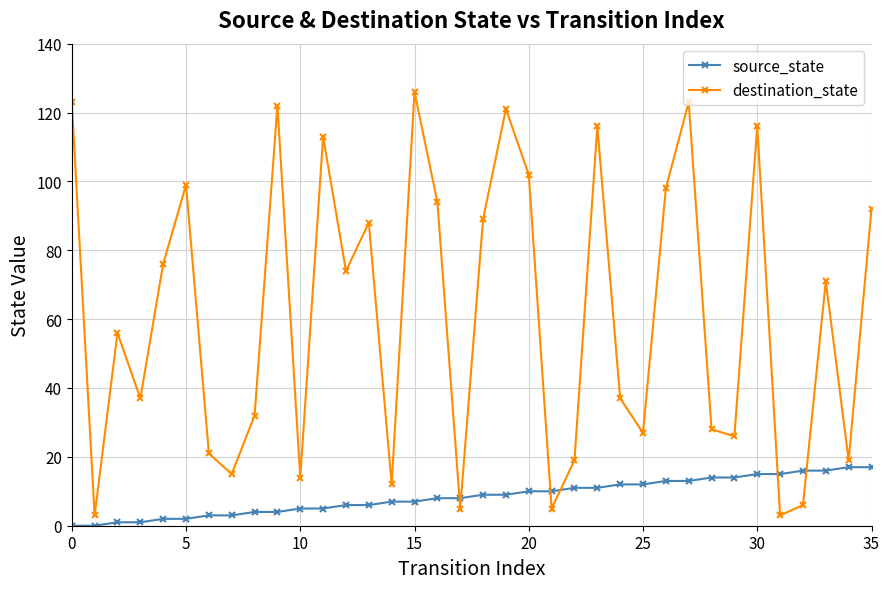

Rank the series by their average value, from highest to lowest.

destination_state, source_state